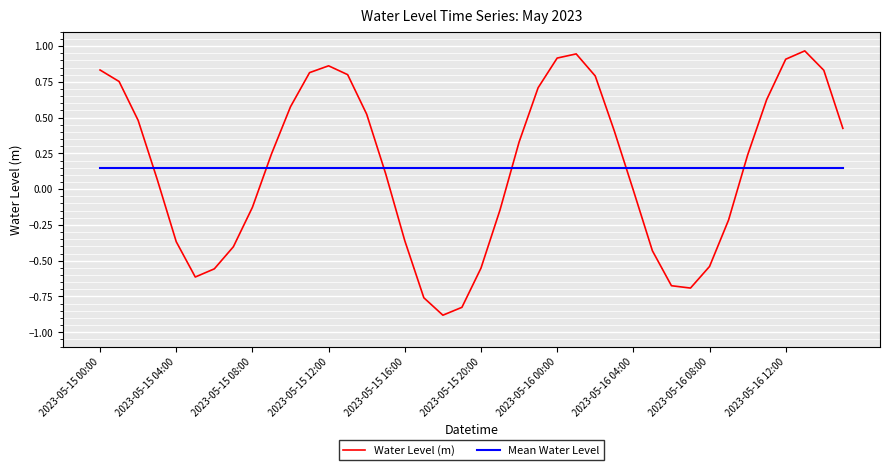

What is the minimum value shown in the chart?

-0.9